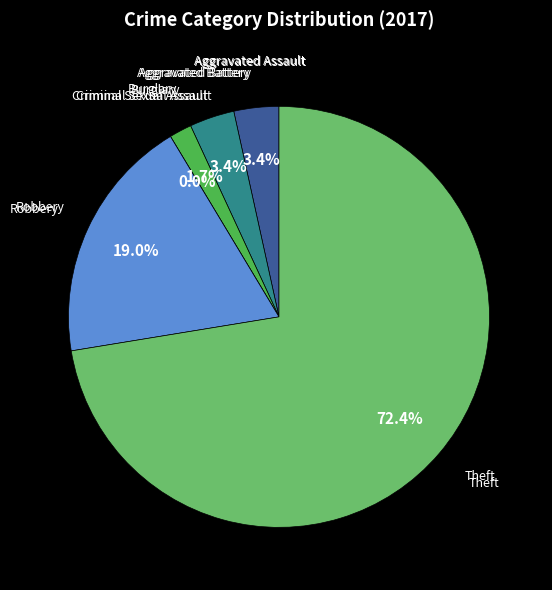

Rank the categories by value from highest to lowest.

Theft, Robbery, Aggravated Assault, Aggravated Battery, Burglary, Criminal Sexual Assault